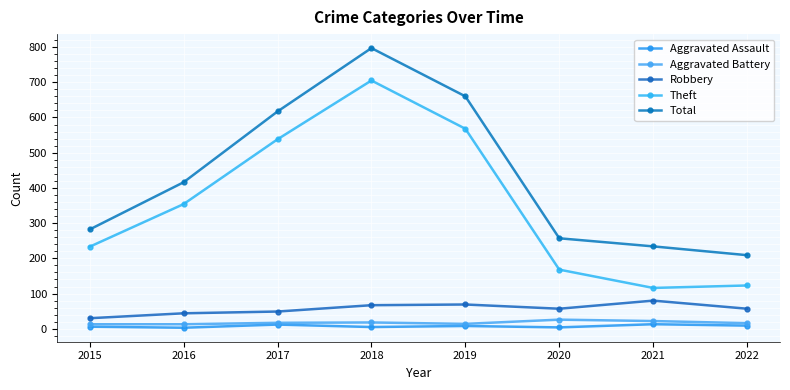

At which category does the chart reach its minimum across all series?

2016